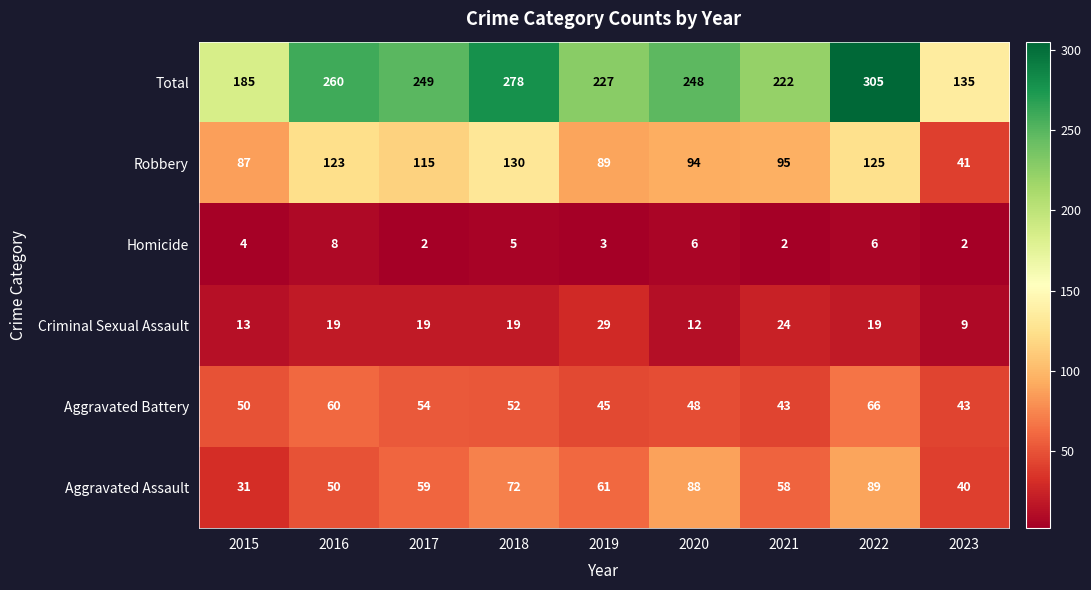

Count the number of data series in this chart.

6